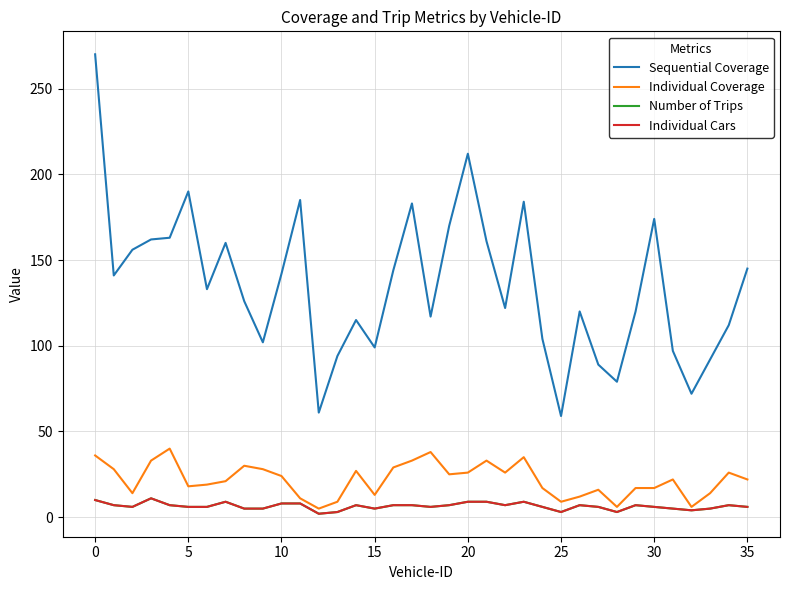

Is this an area chart (filled region under the line)?

No